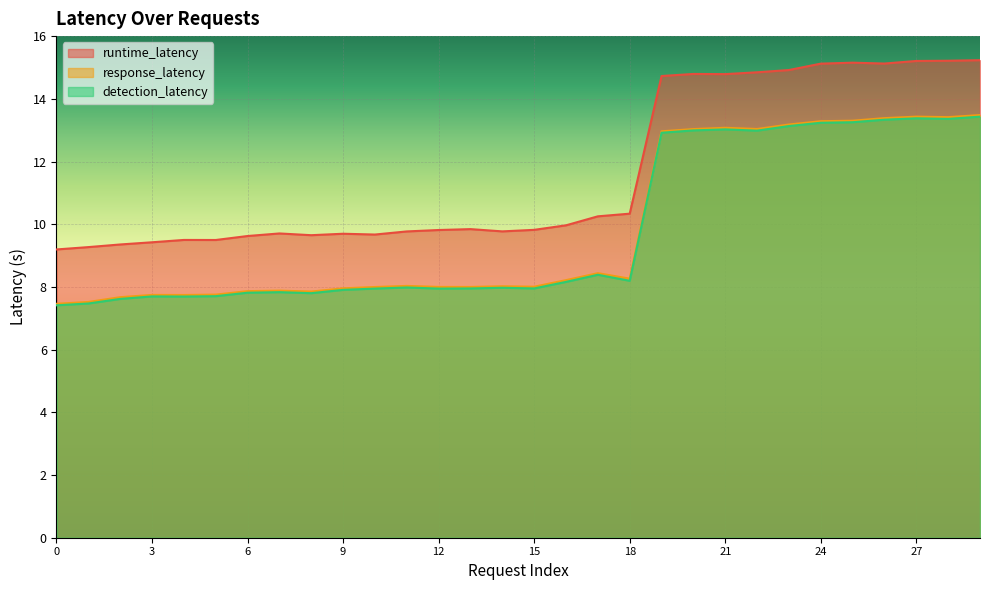

Read the detection_latency value at 27.

13.4